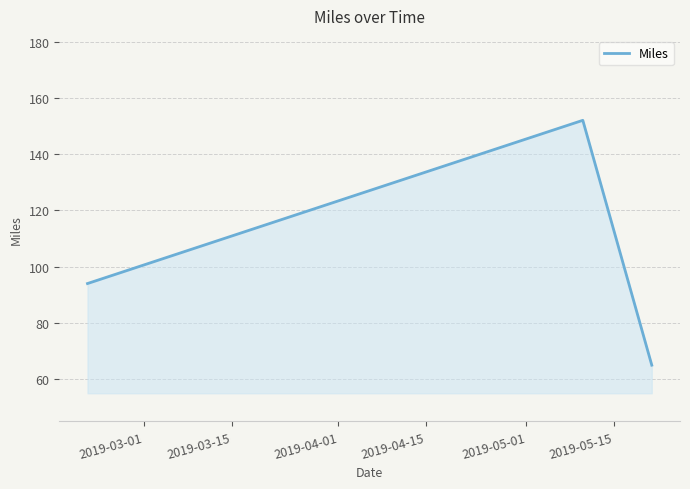

Does the chart have visible grid lines?

Yes